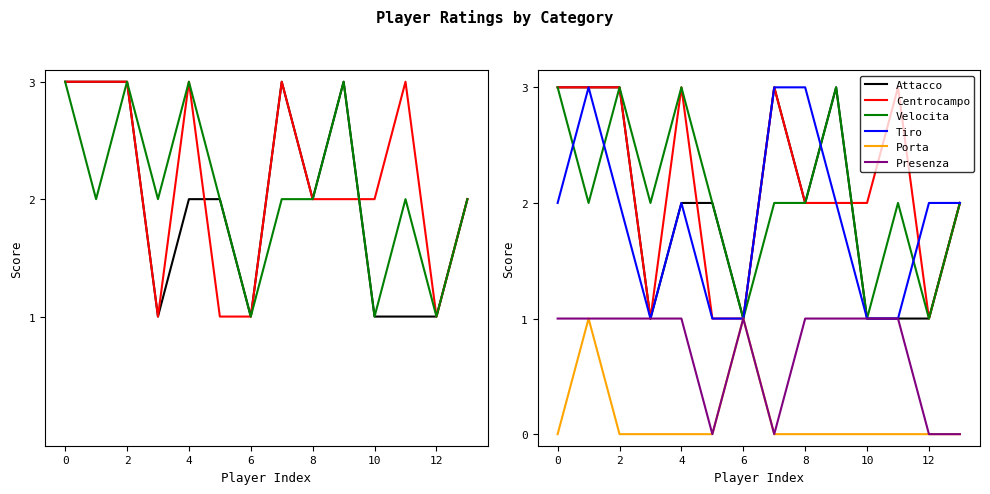

Count the Attacco values in the range 1 to 3.

14